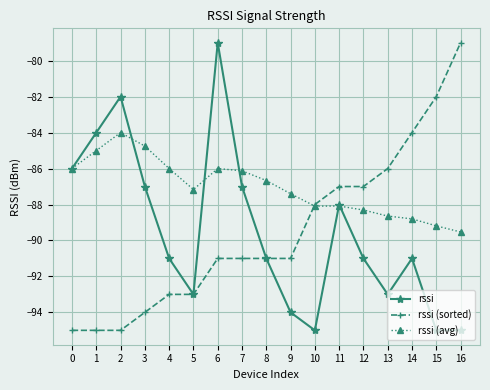

What is the highest value of the rssi (avg) series?

-84.0